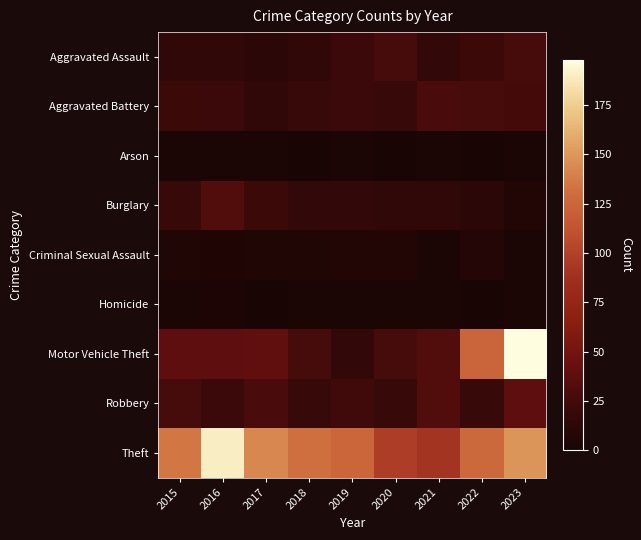

Reading left to right, what are all the values shown in this chart?

Aggravated Assault: 2015=15	2016=15	2017=12	2018=15	2019=21	2020=27	2021=17	2022=22	2023=27
Aggravated Battery: 2015=22	2016=21	2017=15	2018=20	2019=21	2020=20	2021=28	2022=27	2023=26
Arson: 2015=1	2016=1	2017=2	2018=0	2019=1	2020=0	2021=2	2022=0	2023=1
Burglary: 2015=20	2016=32	2017=22	2018=17	2019=16	2020=15	2021=14	2022=12	2023=6
Criminal Sexual Assault: 2015=5	2016=4	2017=5	2018=5	2019=6	2020=6	2021=2	2022=7	2023=1
Homicide: 2015=2	2016=3	2017=0	2018=1	2019=1	2020=1	2021=2	2022=0	2023=1
Motor Vehicle Theft: 2015=38	2016=38	2017=39	2018=27	2019=17	2020=27	2021=32	2022=124	2023=198
Robbery: 2015=27	2016=21	2017=28	2018=20	2019=24	2020=20	2021=32	2022=20	2023=38
Theft: 2015=135	2016=190	2017=143	2018=131	2019=126	2020=97	2021=91	2022=127	2023=149